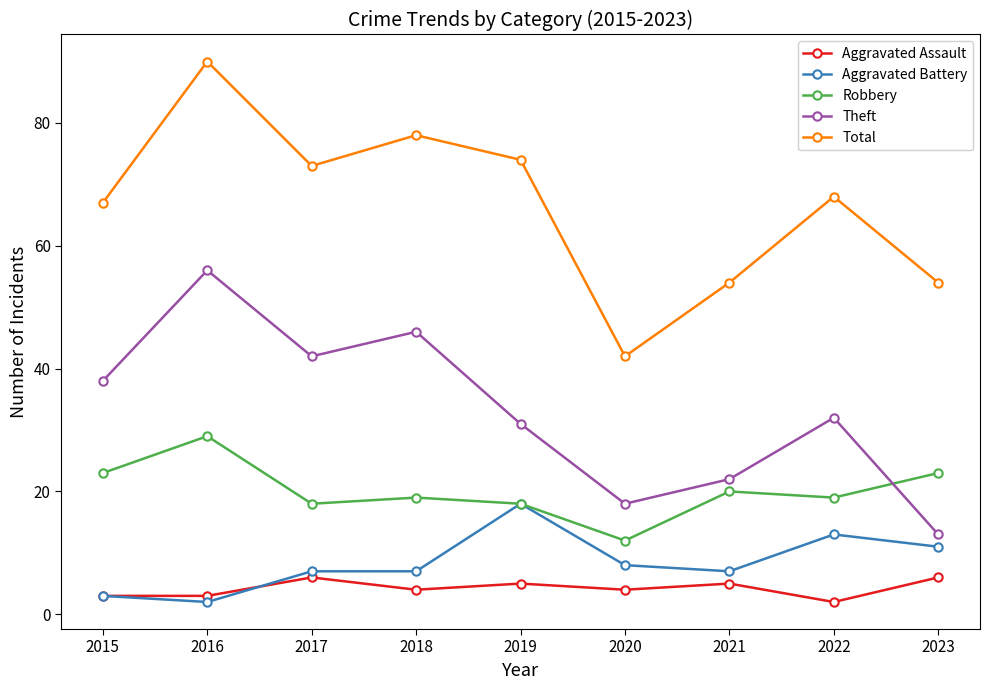

List the series in order of their peak value, lowest first.

Aggravated Assault, Aggravated Battery, Robbery, Theft, Total